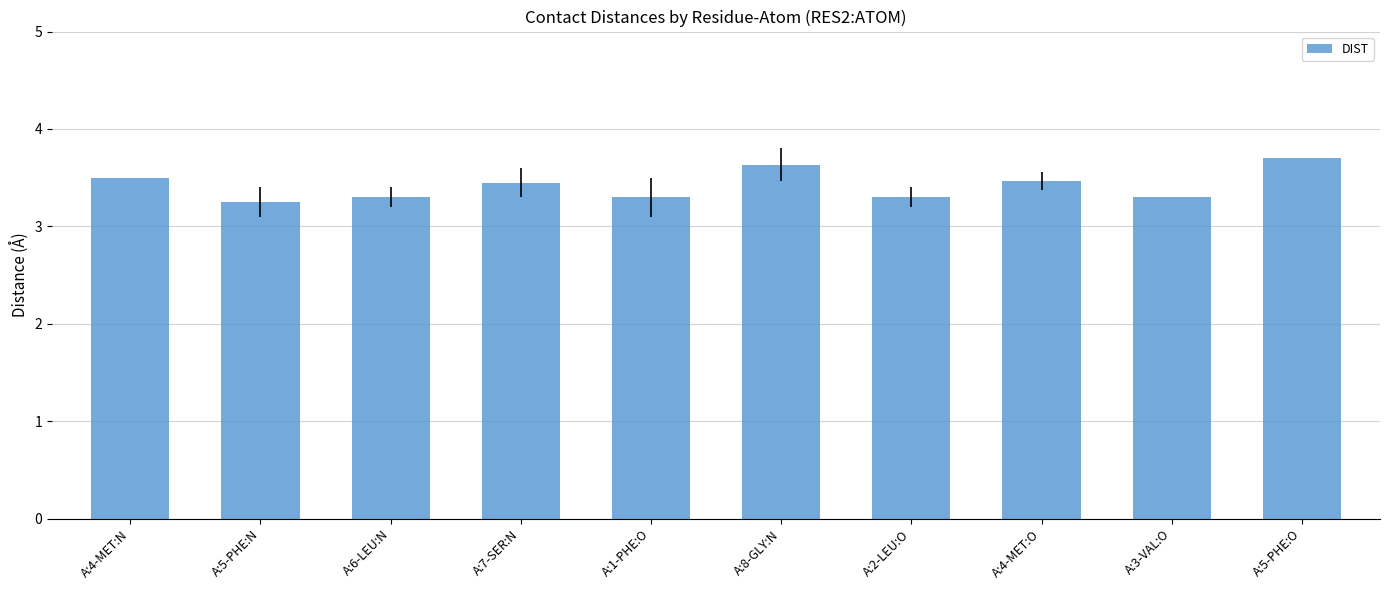

Read the value at A:1-PHE:O.

3.3